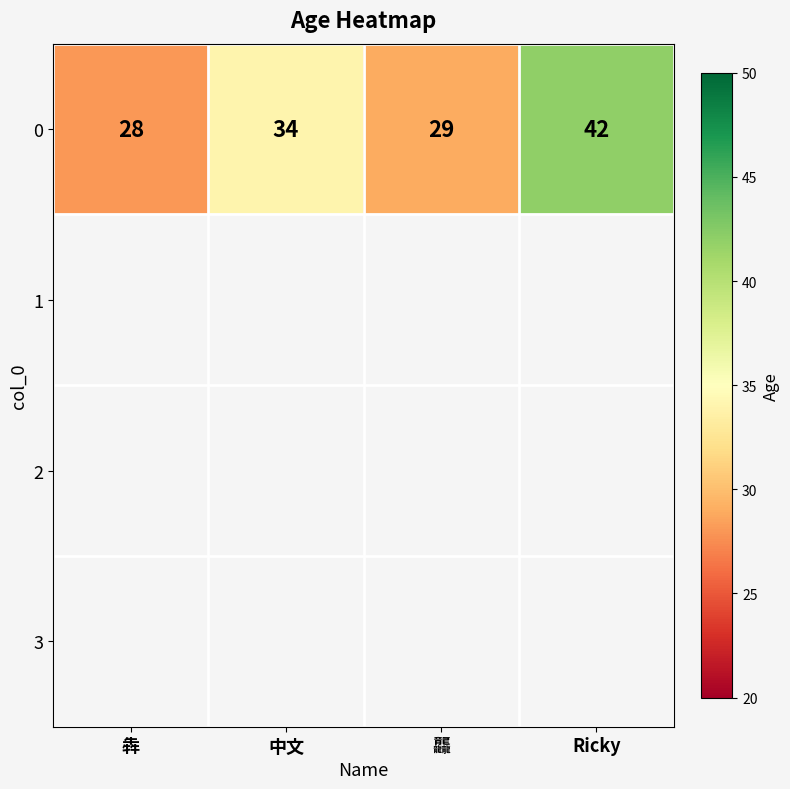

Count the number of data series in this chart.

1